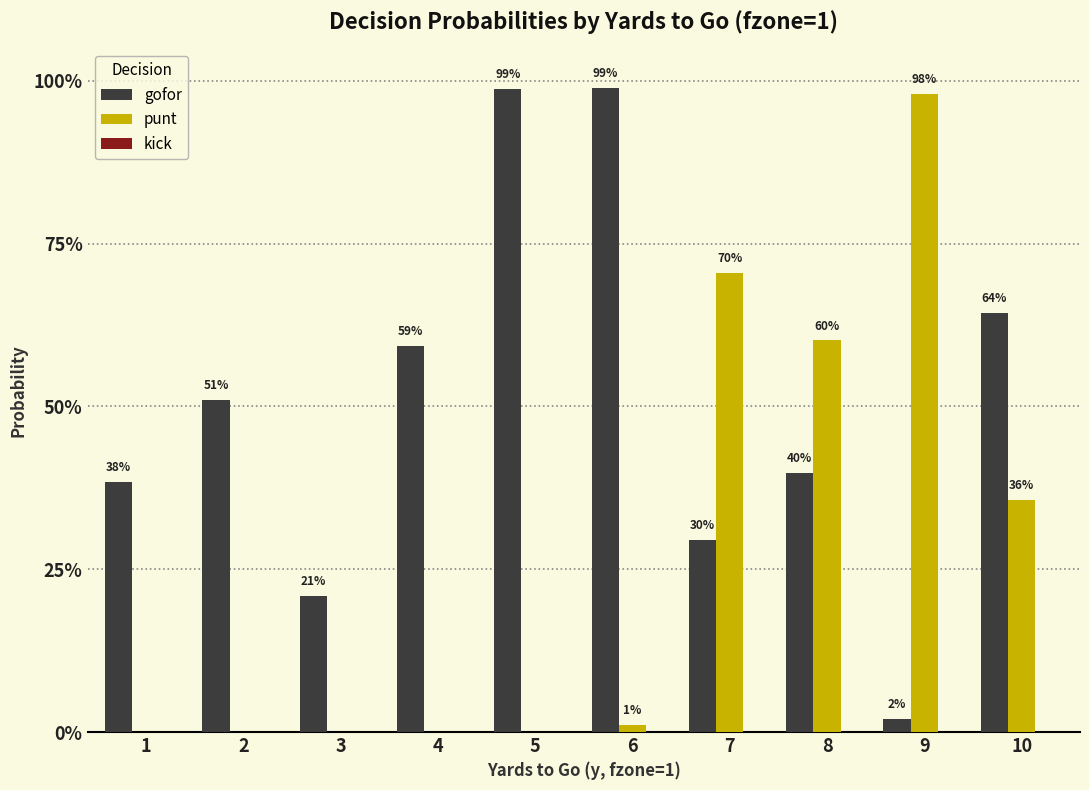

Between 8 and 9, which series saw the biggest shift?

gofor